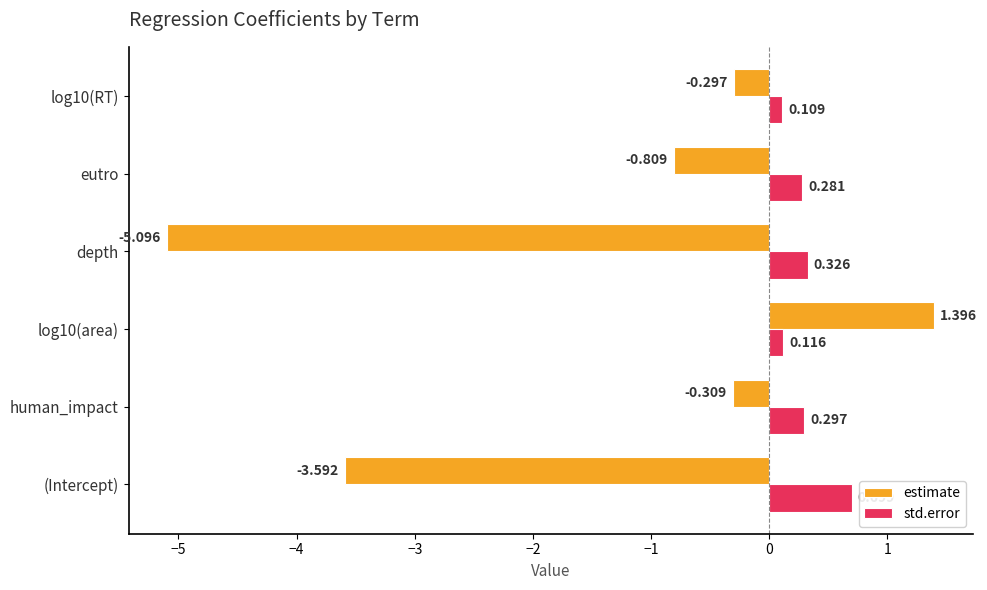

What is the sum of all std.error values?

1.8